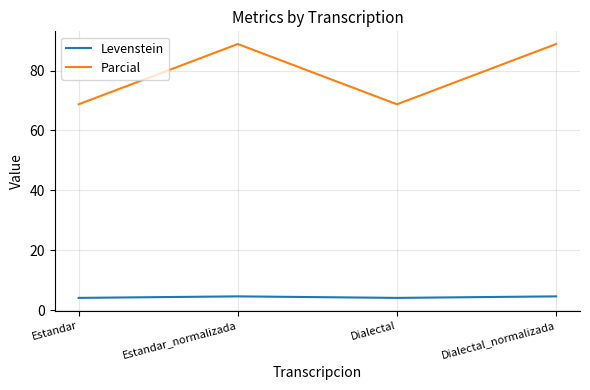

What is the average value of the Levenstein series?

4.3